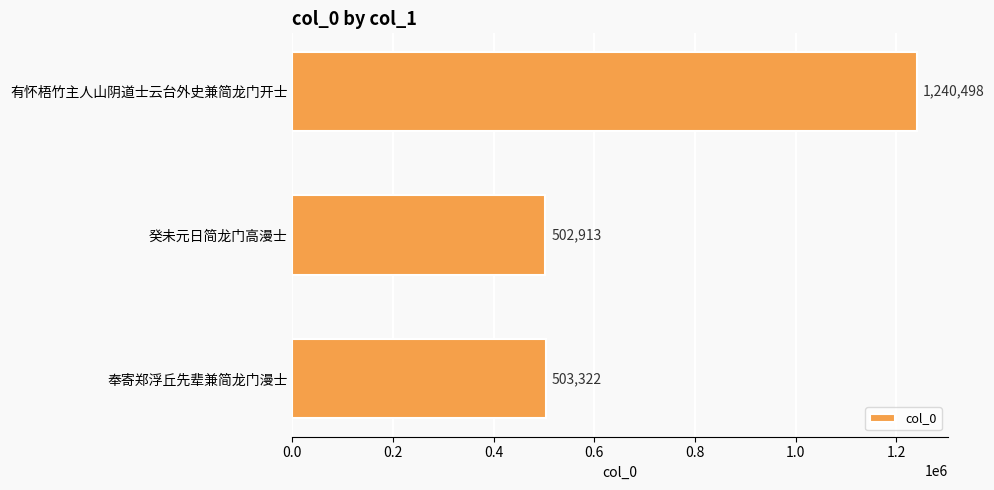

Approximately how many times larger is the value at 癸未元日简龙门高漫士 compared to 奉寄郑浮丘先辈兼简龙门漫士?

1.0